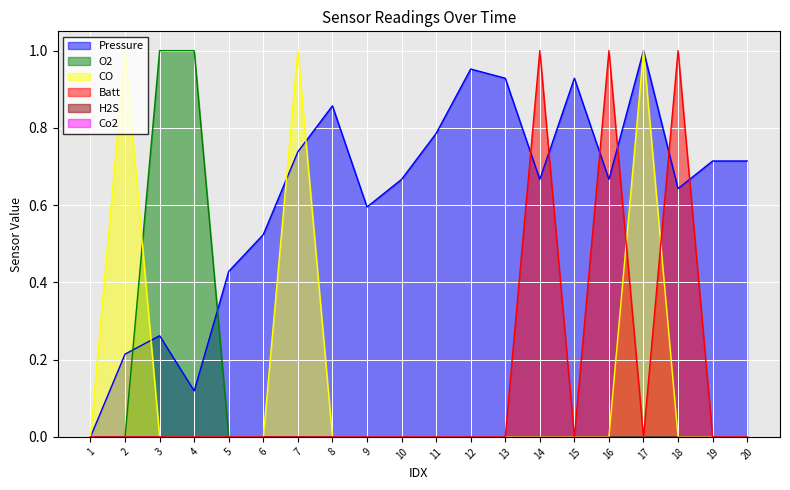

True or false: Batt and CO intersect in this chart.

True